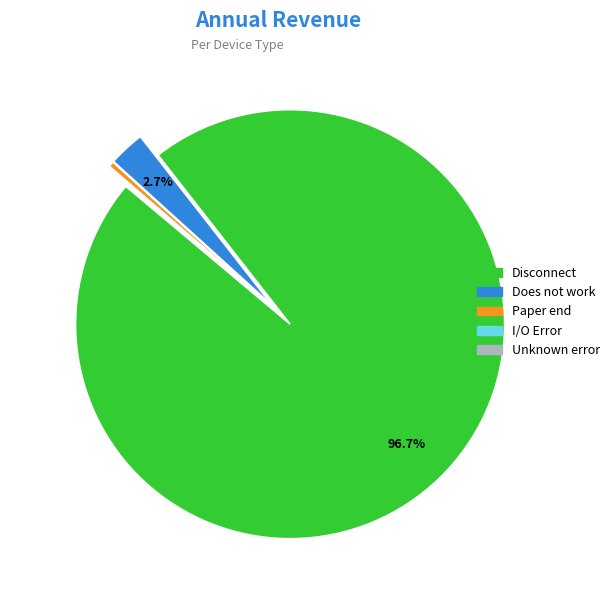

What portion of the pie excludes Does not work?

97.3%